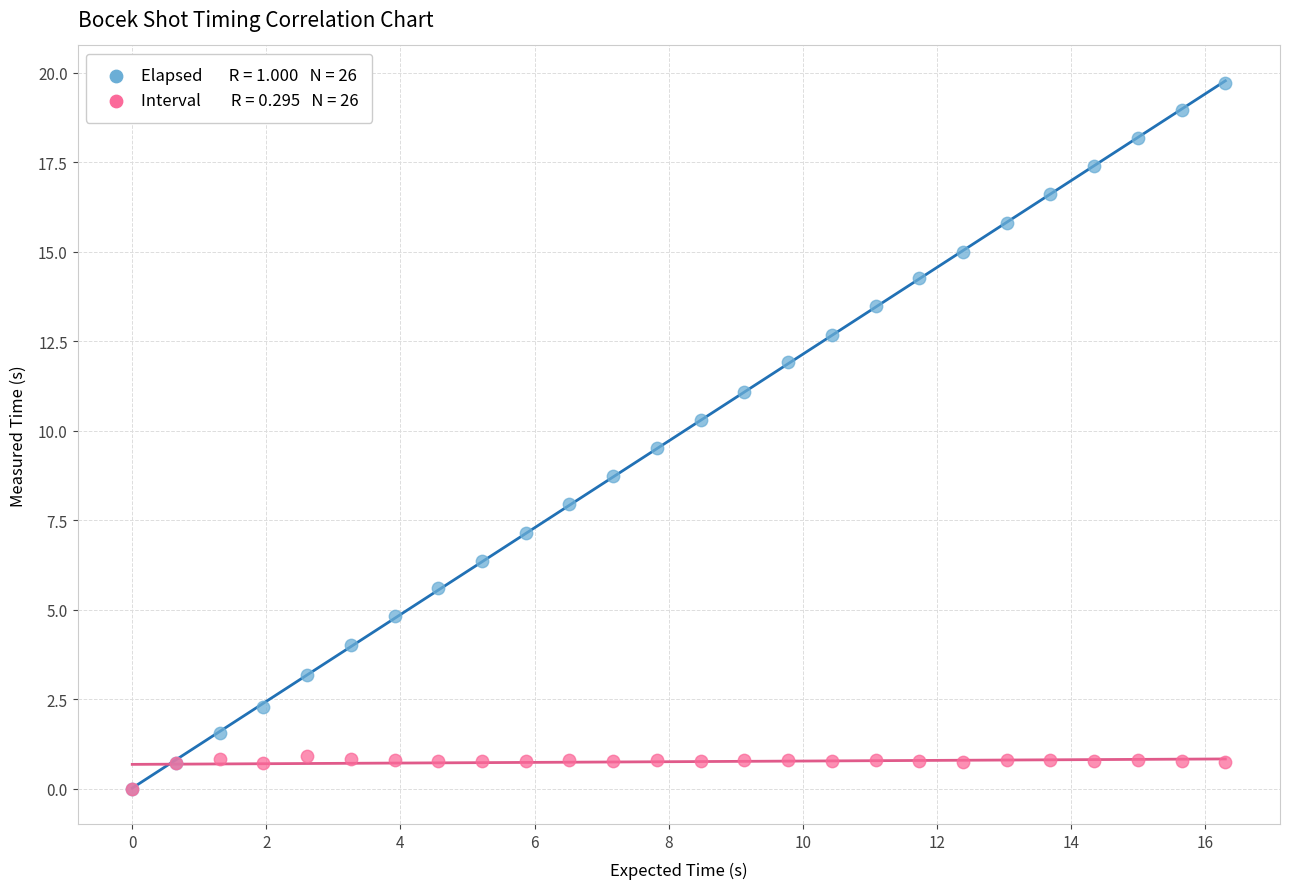

Across all series, what Y value is closest to 9?

8.7